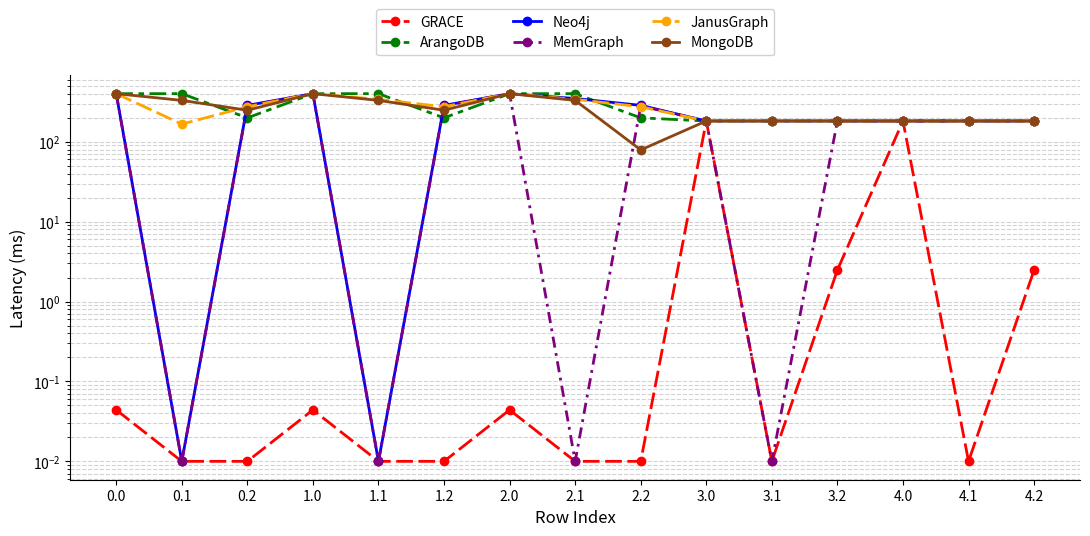

Where is MemGraph nearest to the value 200?

3.0